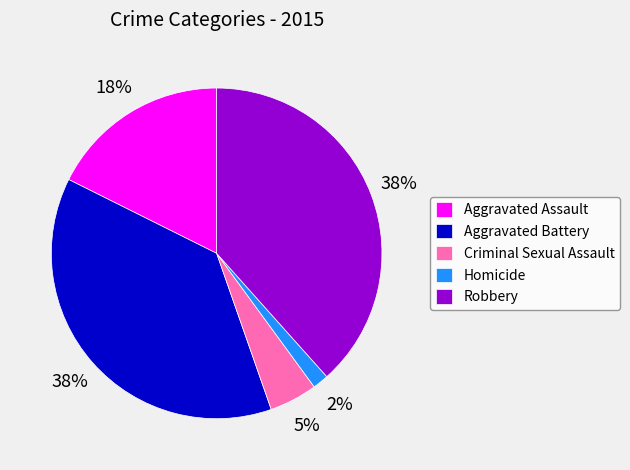

Is Criminal Sexual Assault the majority of the pie?

No